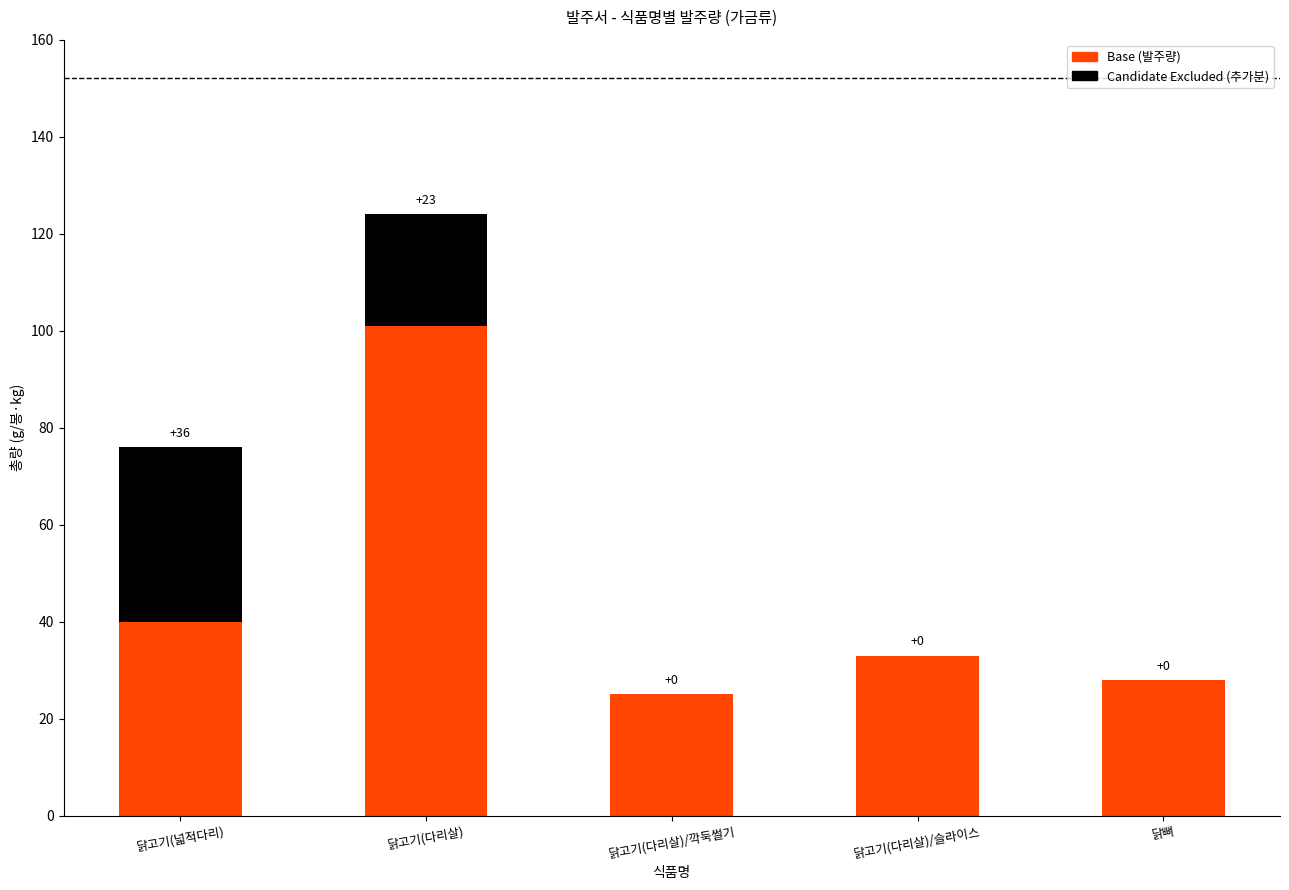

Reading right to left, transcribe the values for Base (발주량).

닭뼈=28	닭고기(다리살)/슬라이스=33	닭고기(다리살)/깍둑썰기=25	닭고기(다리살)=101	닭고기(넓적다리)=40